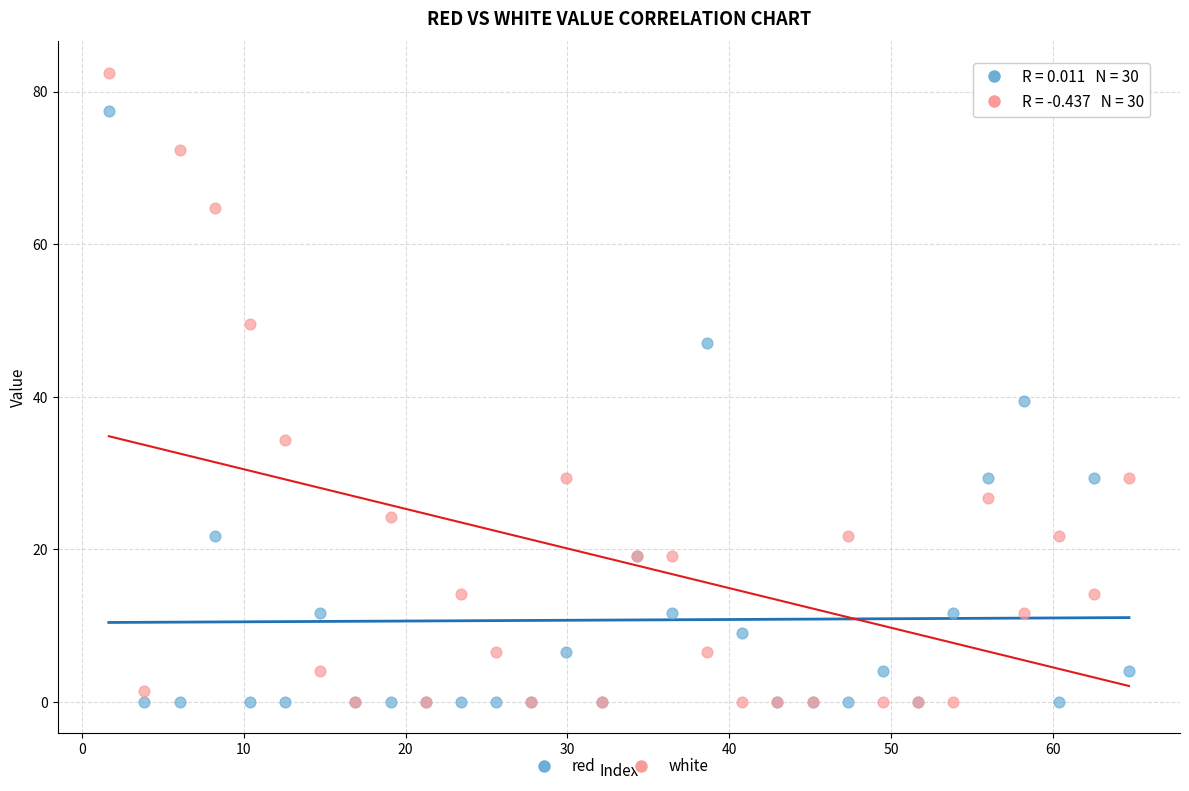

In the white series, what Y value is closest to 41?

34.4